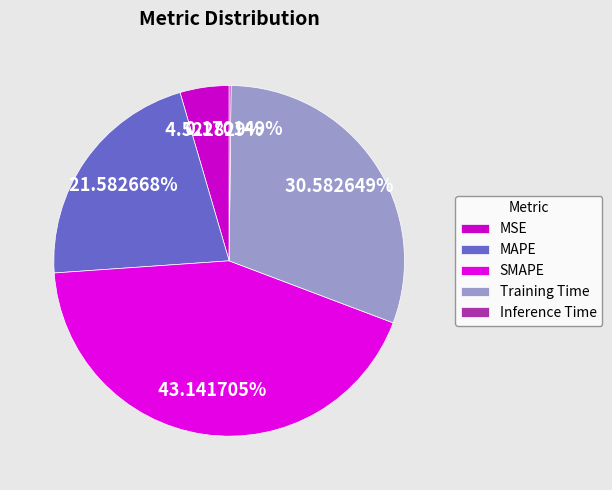

Is MAPE the majority of the pie?

No